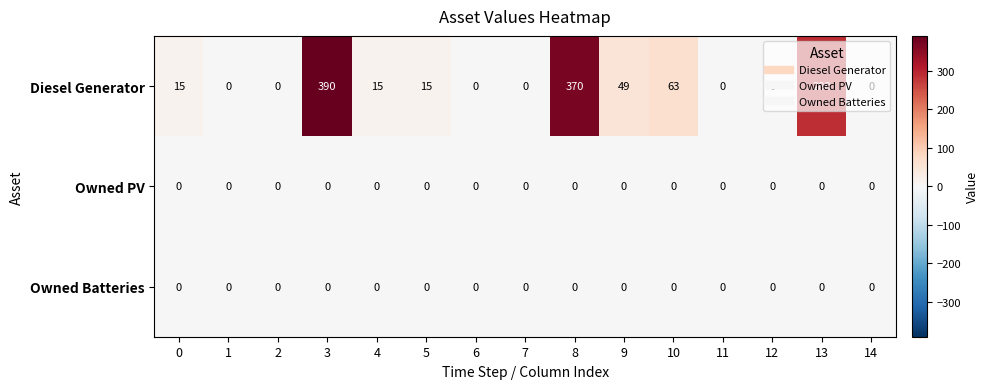

Which series has the widest spread of values?

Diesel Generator